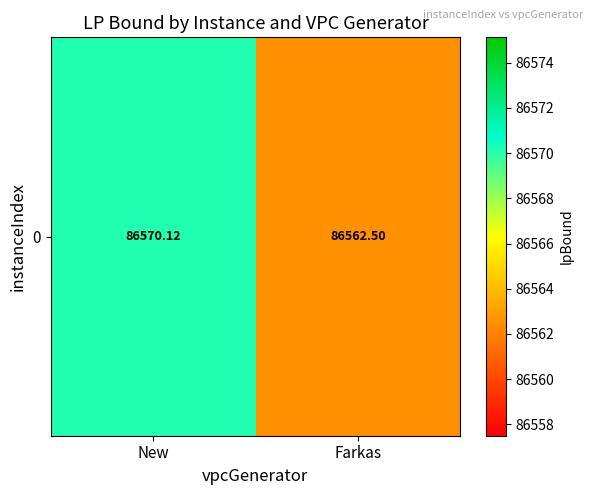

Reading right to left, transcribe all the data shown in this chart.

Farkas=86562.5	New=86570.1